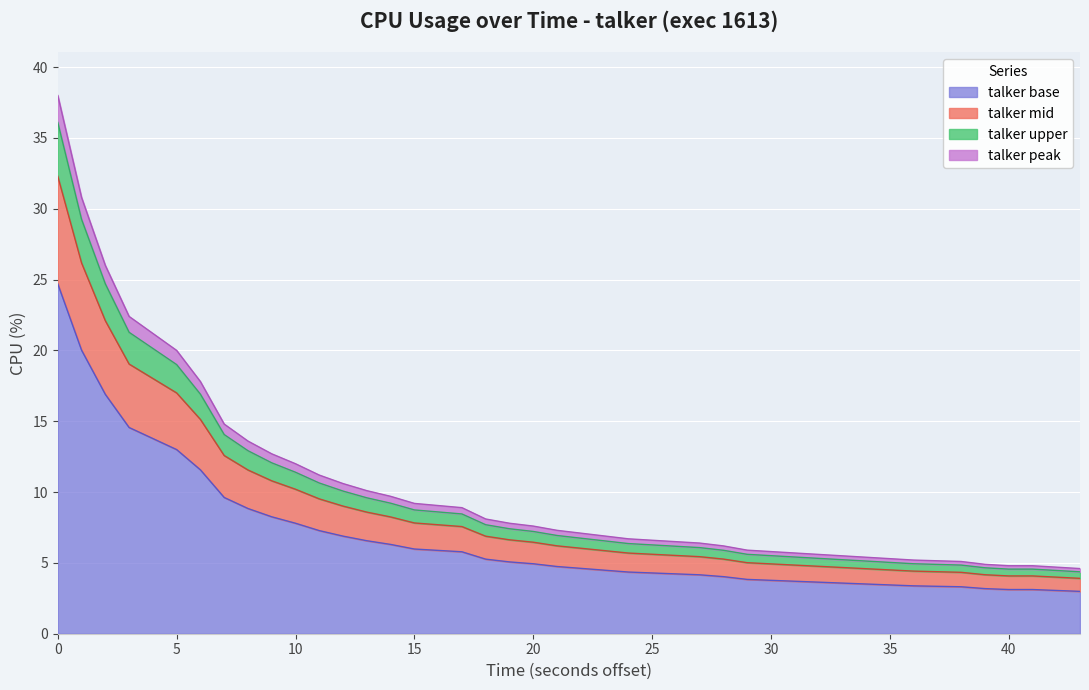

What is the minimum value for talker base?

3.0